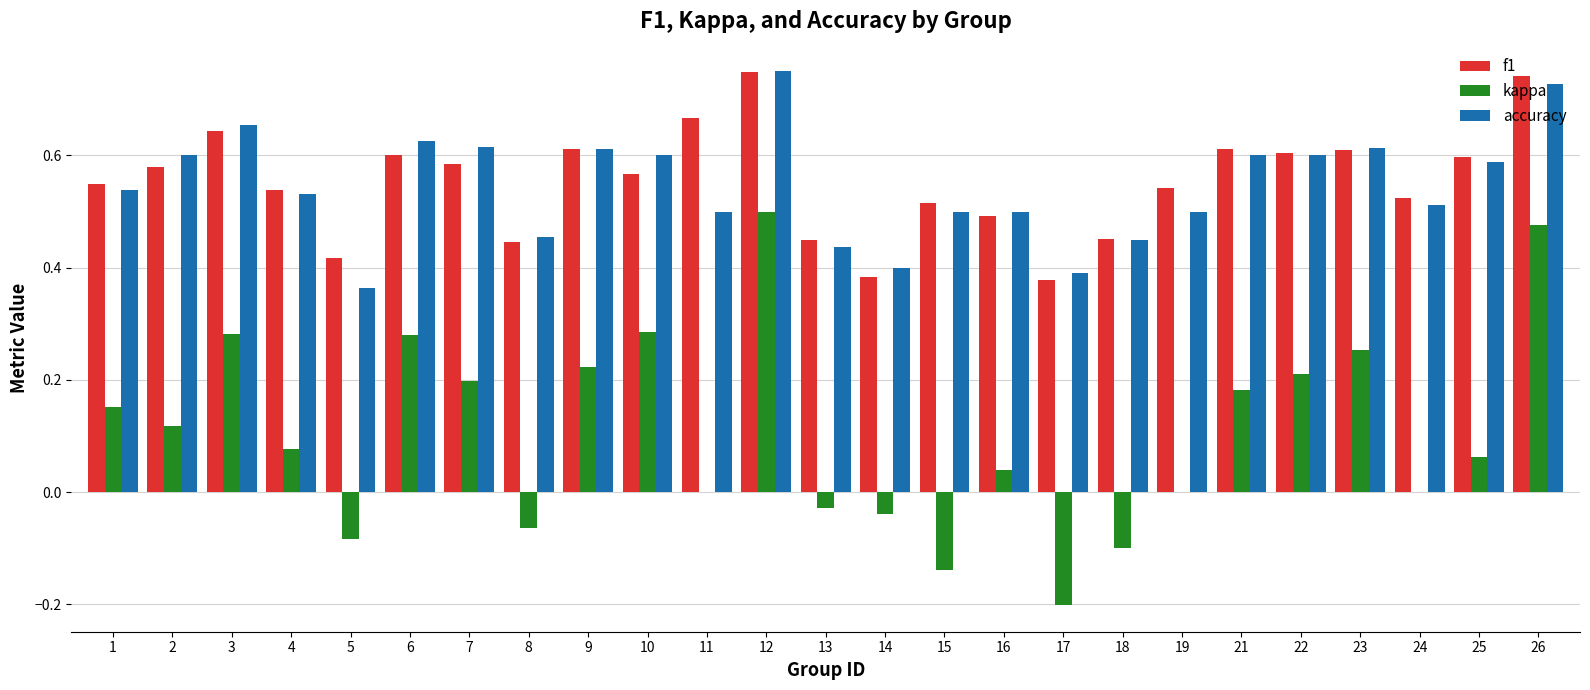

At which label does kappa reach its peak?

12